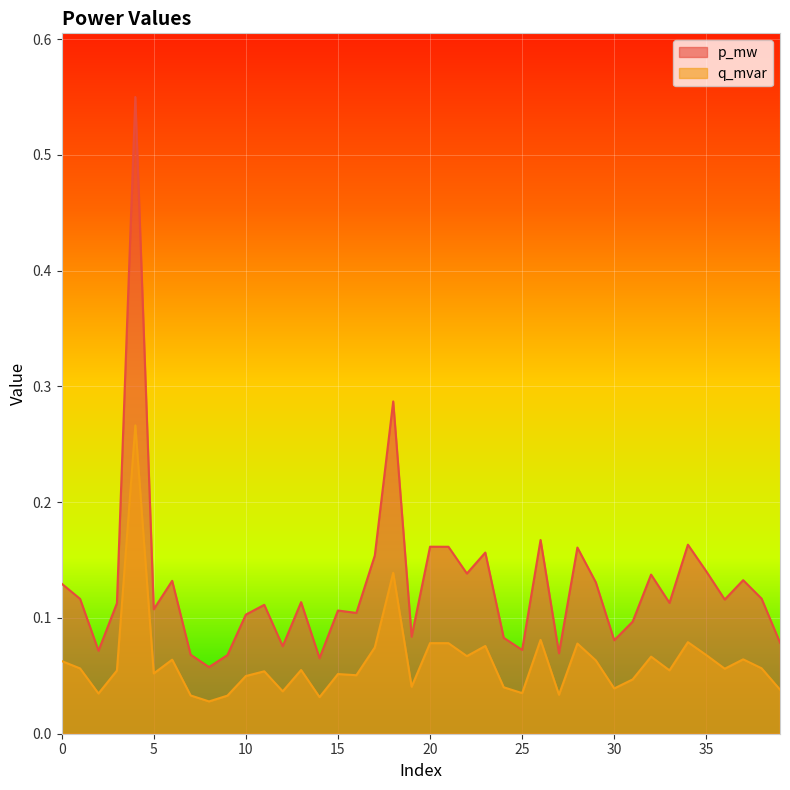

At 1, list the series in order from smallest to largest.

p_mw, q_mvar